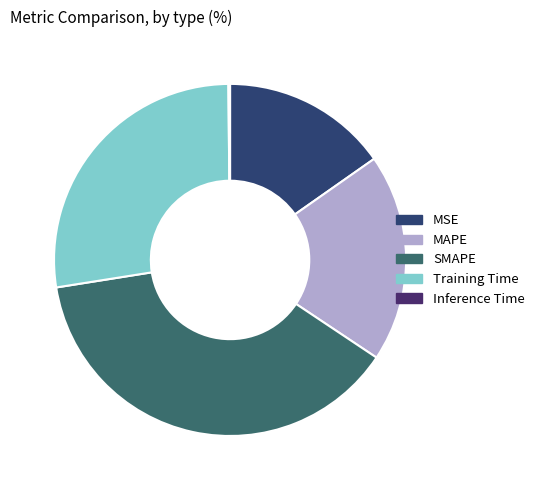

The Inference Time slice represents 8% of the pie. True or false?

False